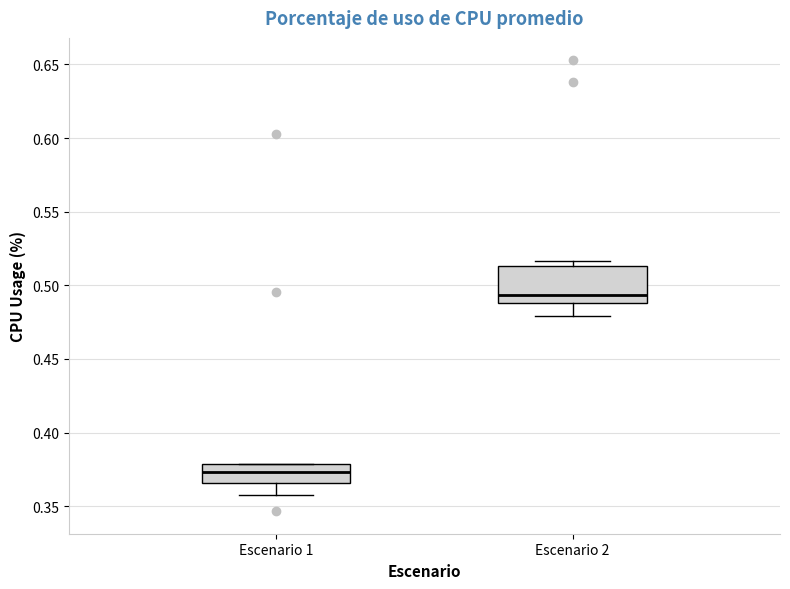

Reading left to right, read every box against the y-axis: the position of its median line, the range the box covers, and the ends of its whiskers. The values are not printed on the chart, so give them approximately, as read against the axis.

Escenario 1: median 0.375, box 0.365 to 0.380, whiskers 0.360 to 0.380
Escenario 2: median 0.495, box 0.490 to 0.515, whiskers 0.480 to 0.515 (just above the box's upper edge)